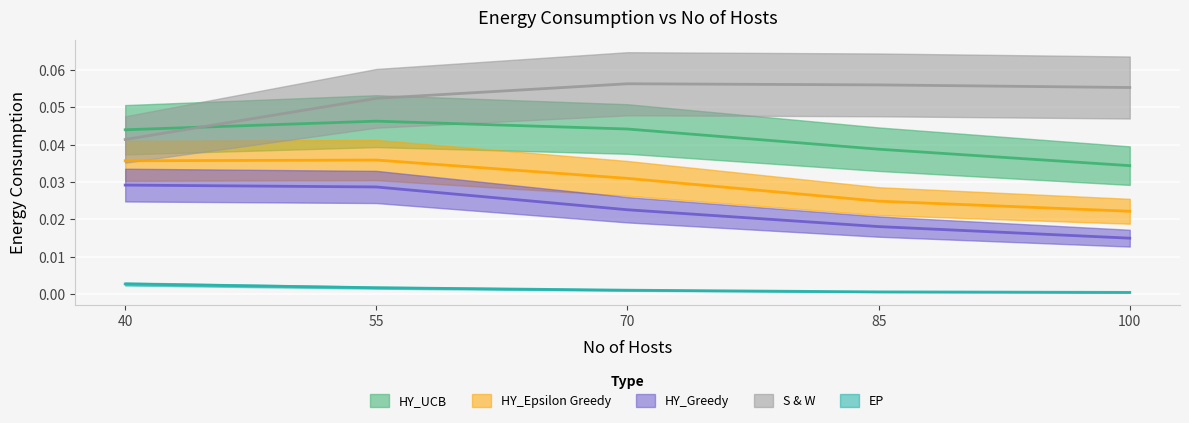

What is the sum of the S & W values at 40 and 70?

0.1